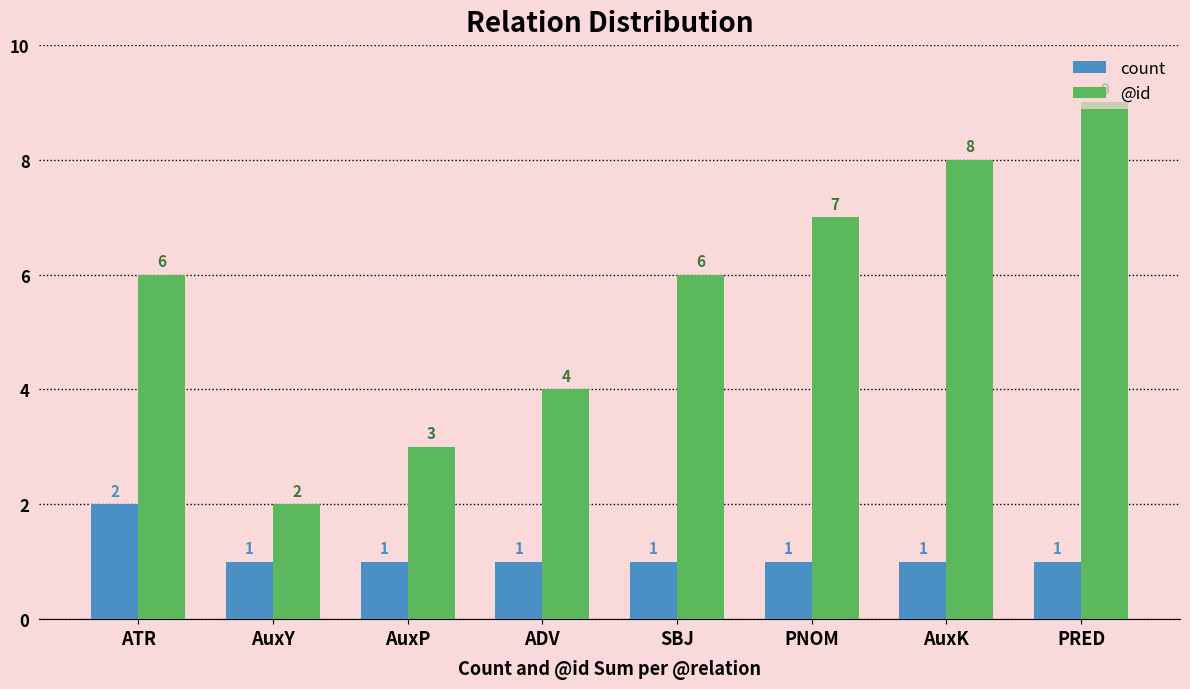

Which label corresponds to the largest value in the chart?

PRED